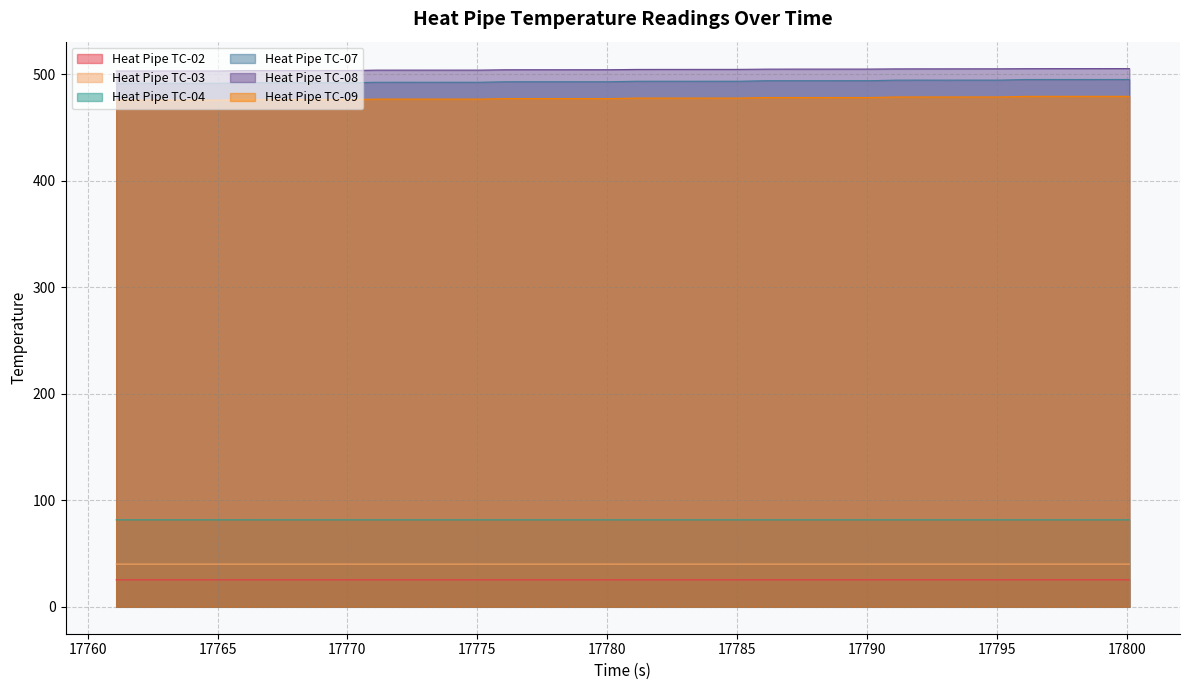

Between 17771.099 and 17792.099, which series saw the biggest shift?

Heat Pipe TC-07